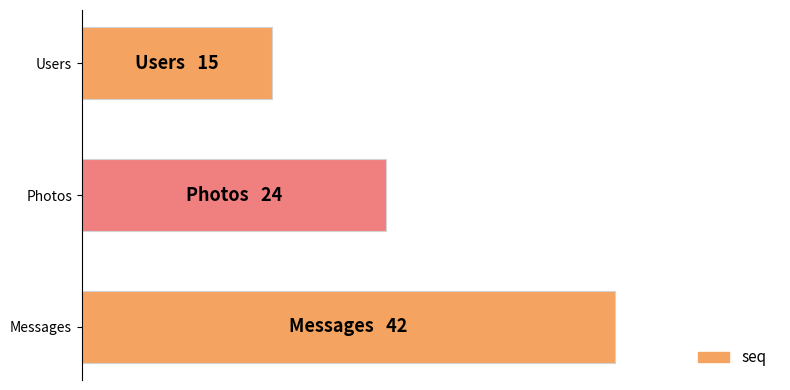

Does the chart contain any negative values?

No